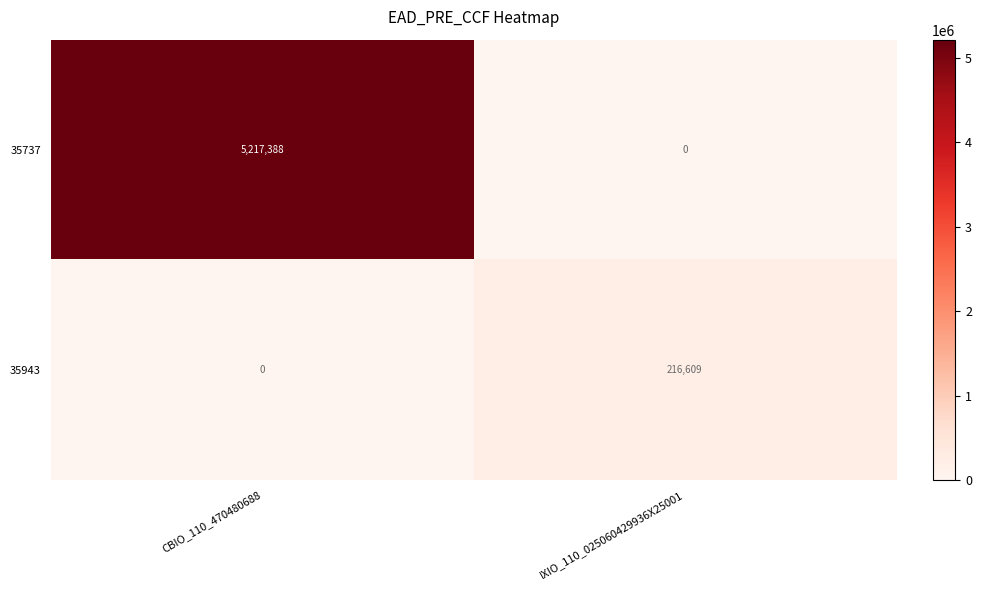

At which category is the sum across all series the highest?

CBIO_110_470480688